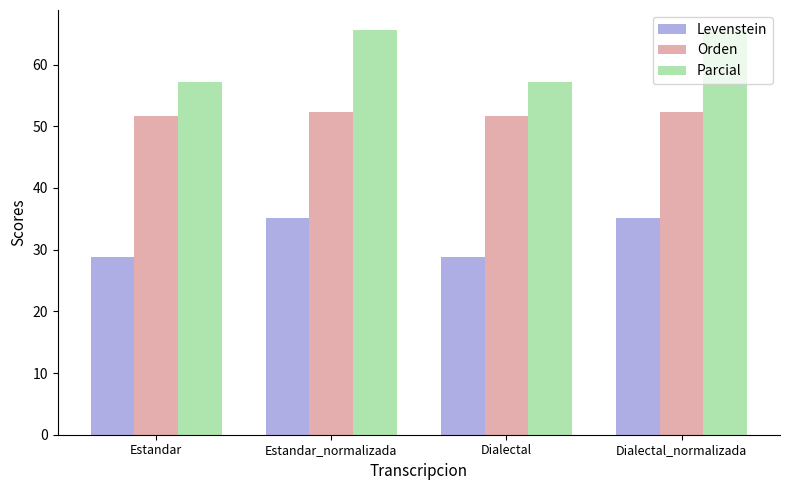

What is the lowest value of the Orden series?

51.6